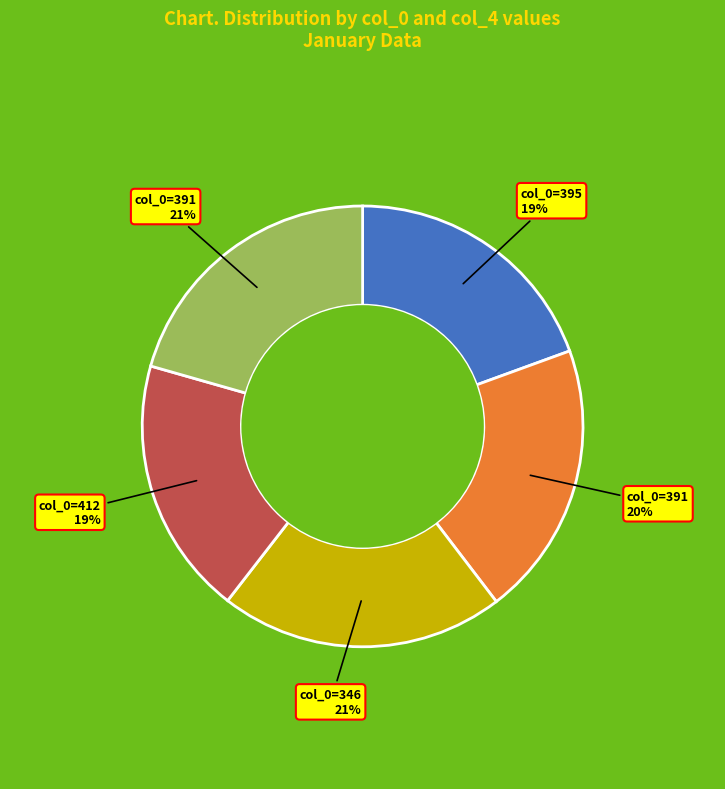

To the nearest percent, what is the average slice percentage?

20%